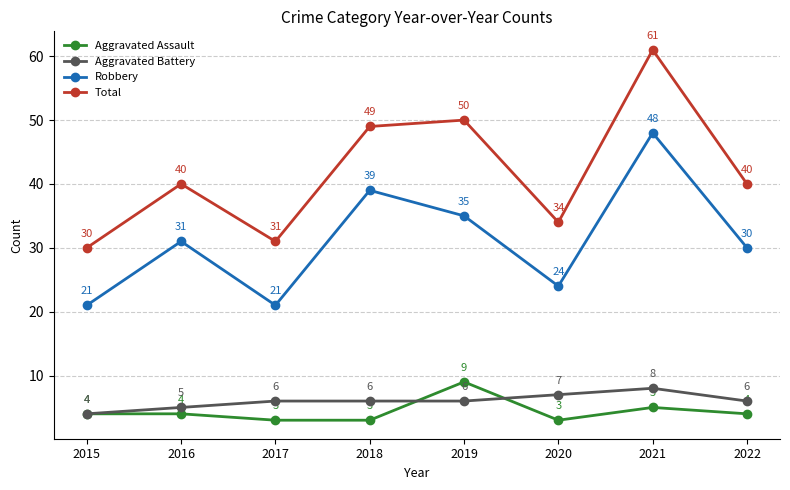

How many values in the Total series are below 40?

3